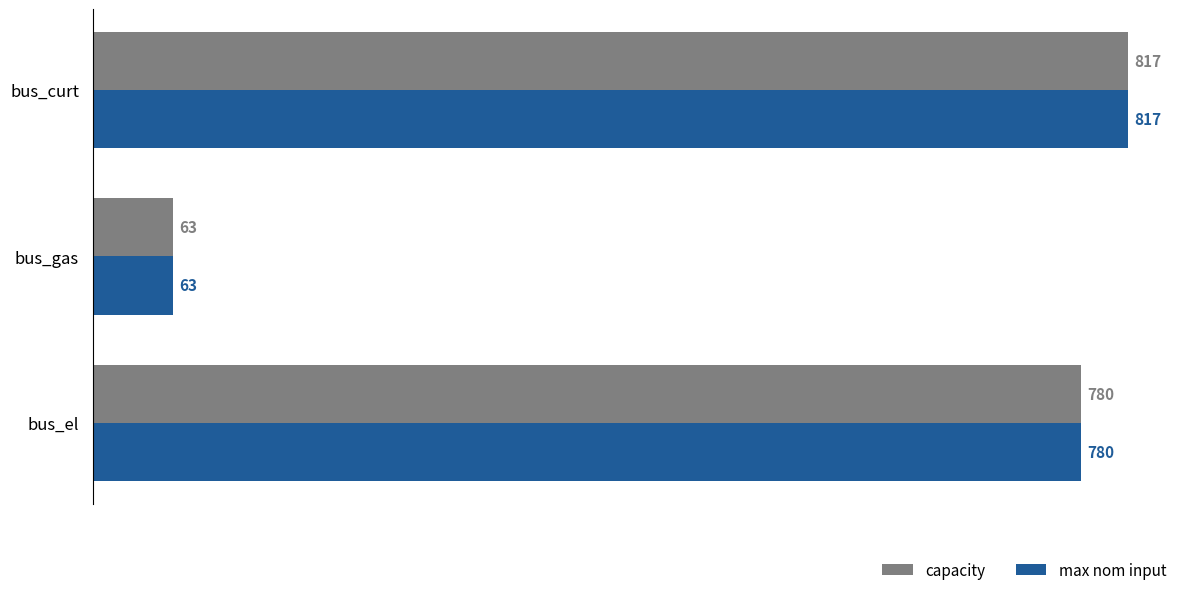

Rank the categories by capacity value from lowest to highest.

bus_gas, bus_el, bus_curt